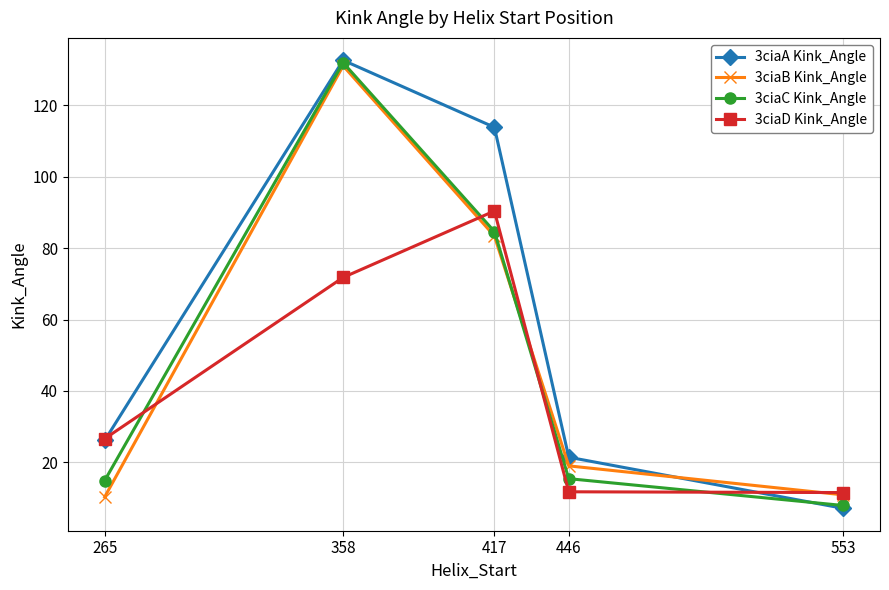

What is the smallest value displayed?

7.1